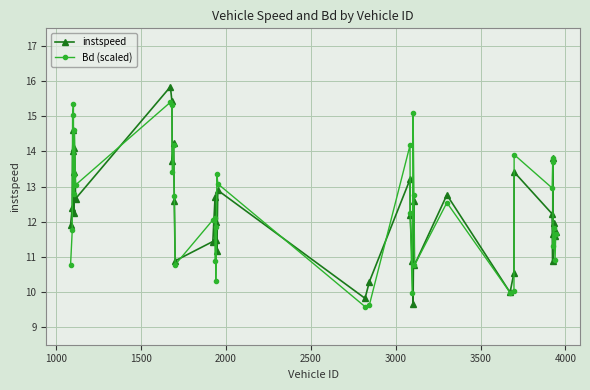

How many interior local peaks does the Bd (scaled) series have?

13